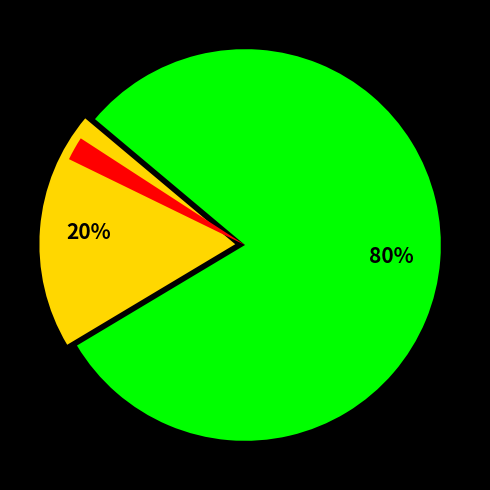

To the nearest percent, what is the average slice percentage?

33%